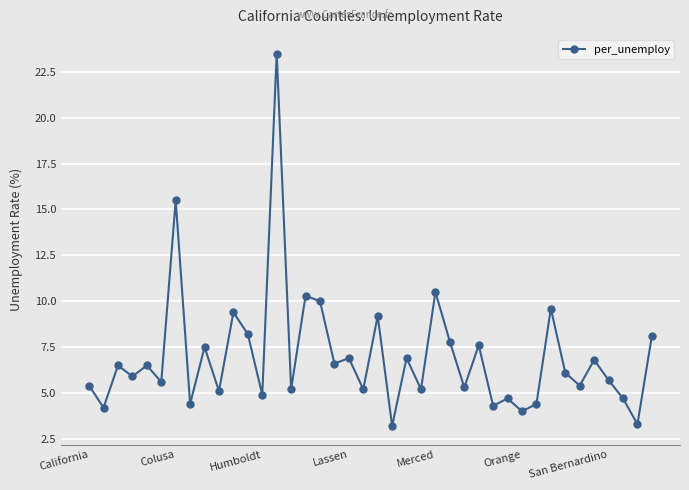

What is the greatest value displayed?

23.5